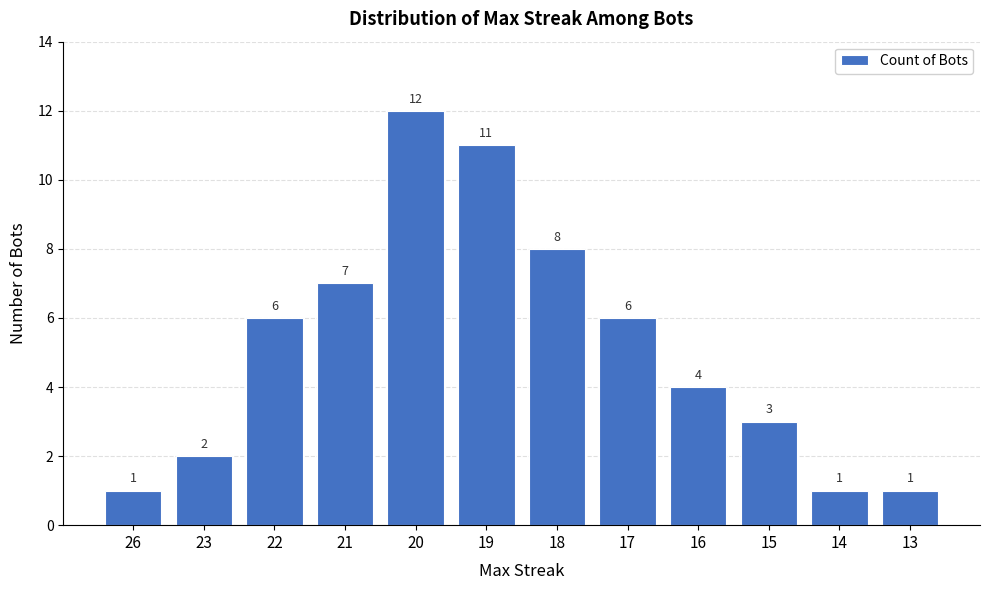

How many bars are there in total?

12